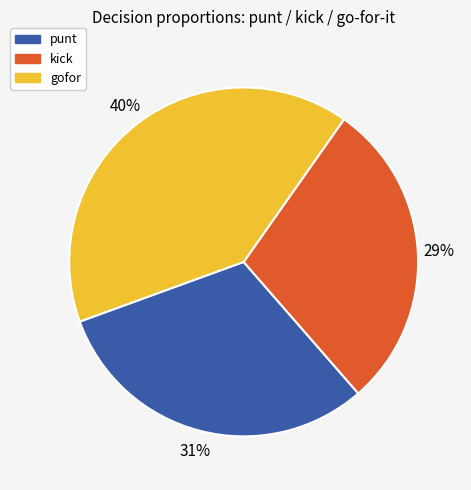

The kick slice represents 38% of the pie. True or false?

False